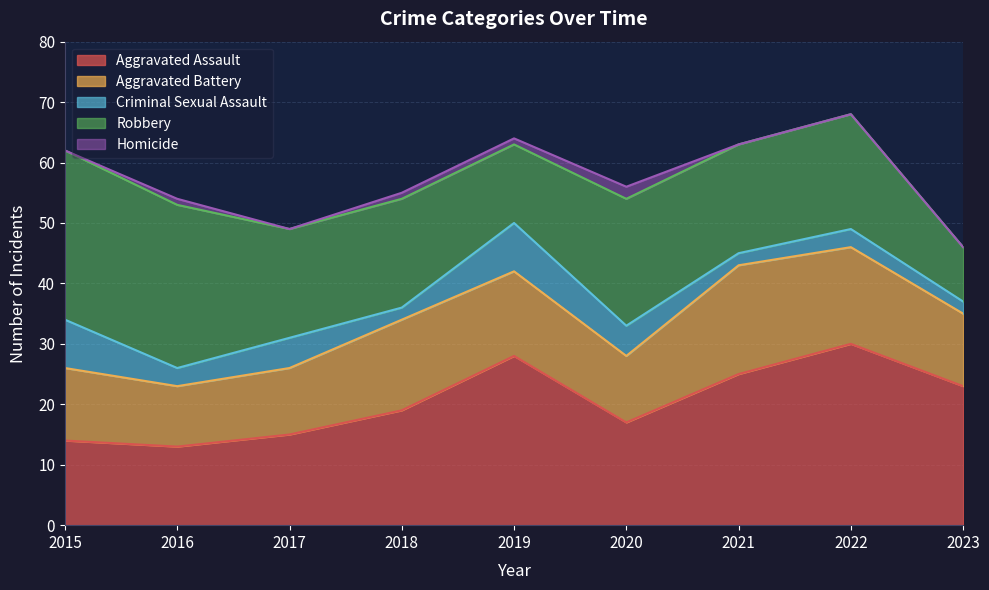

Reading right to left, what are all the values shown in this chart?

Aggravated Assault: 23	30	25	17	28	19	15	13	14
Aggravated Battery: 12	16	18	11	14	15	11	10	12
Criminal Sexual Assault: 2	3	2	5	8	2	5	3	8
Robbery: 9	19	18	21	13	18	18	27	28
Homicide: 0	0	0	2	1	1	0	1	0